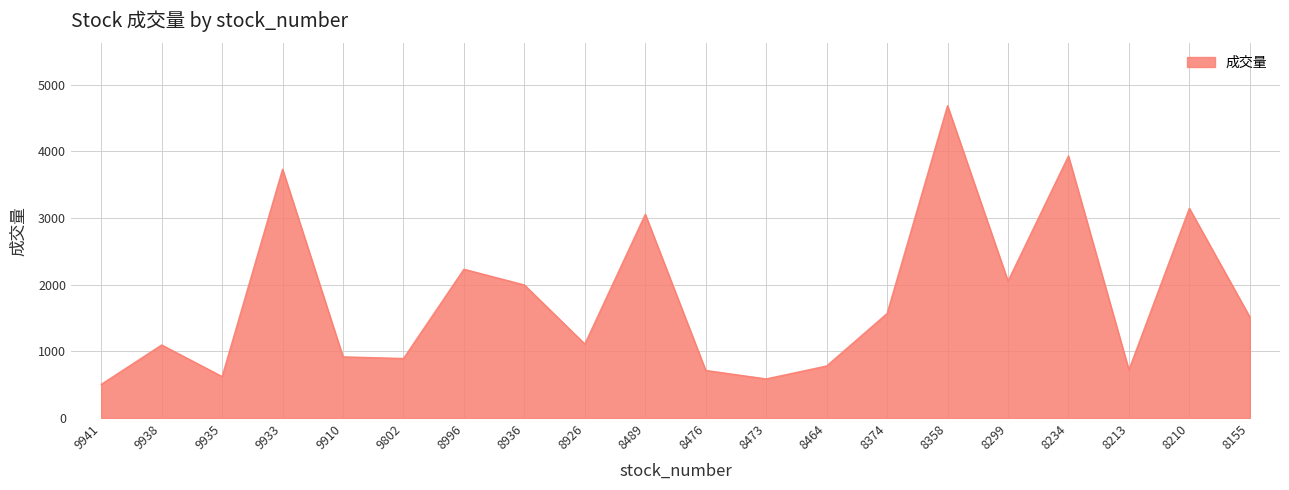

What is the change in value from 8476 to 8210?

+2432